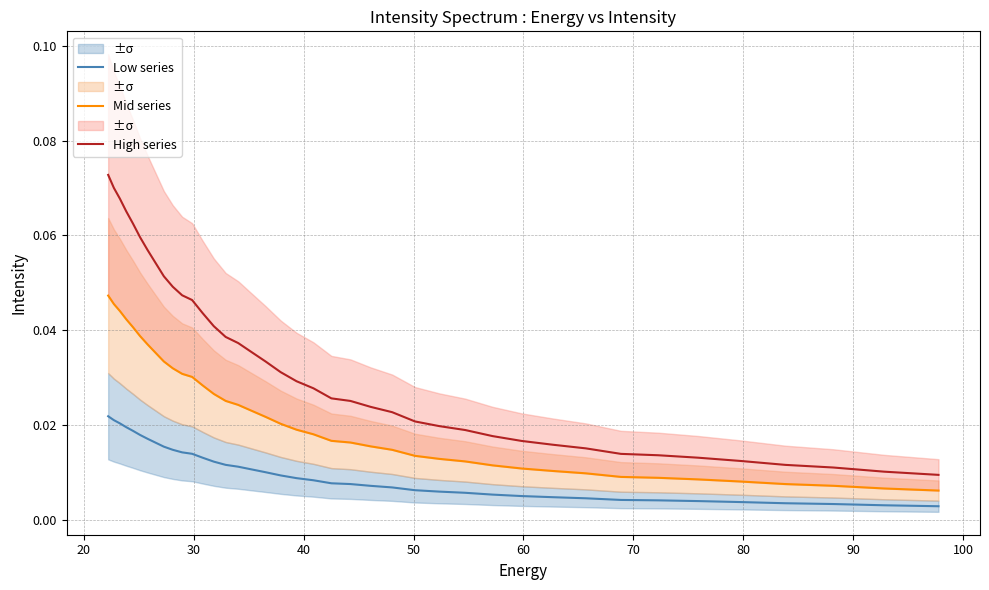

True or false: High series and Low series intersect in this chart.

False